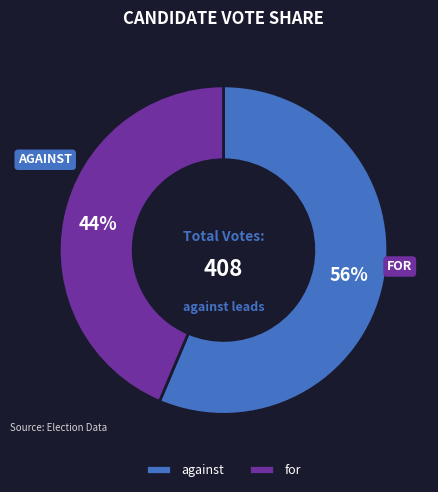

Approximately how many times larger is the value at against compared to for?

1.3